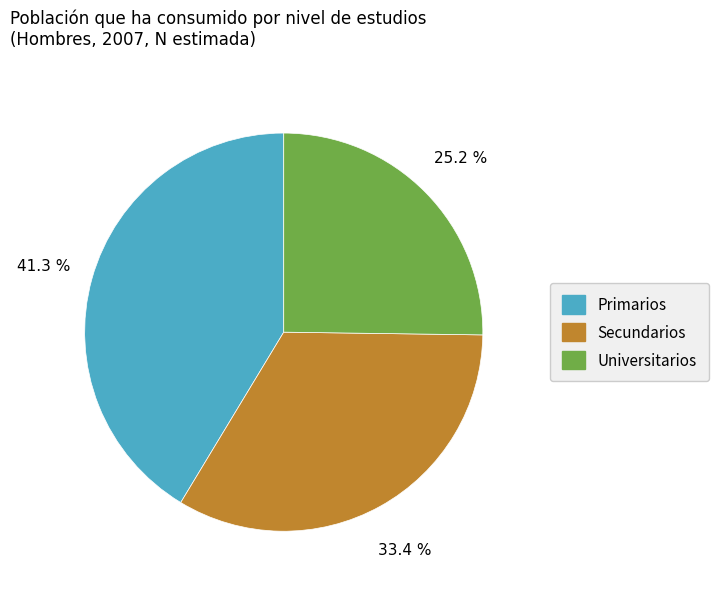

Is the sum of Primarios and Secundarios greater than half?

Yes